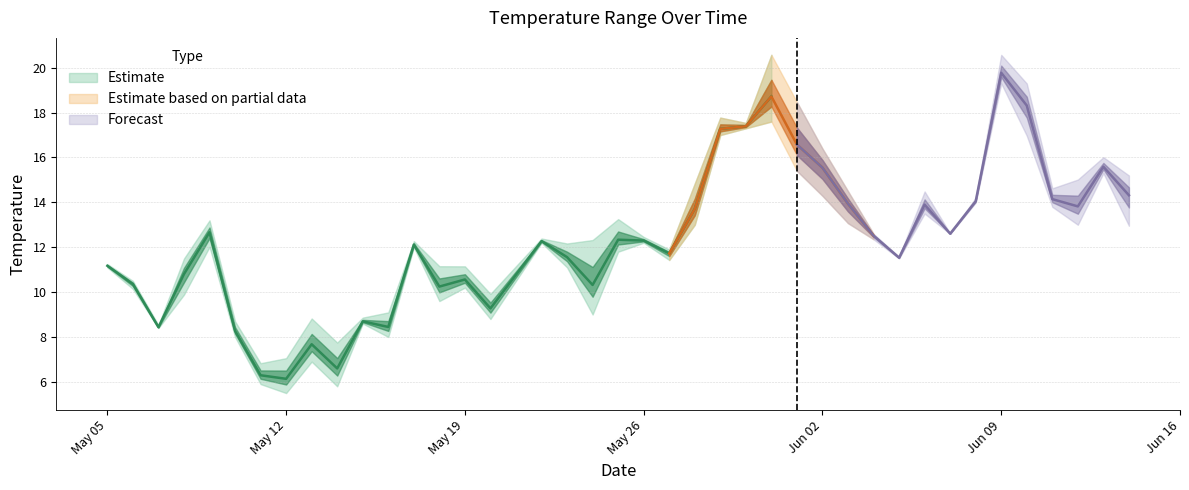

Rank the categories by maximum value from lowest to highest.

6, 7, 9, 2, 5, 8, 10, 11, 15, 1, 14, 13, 0, 3, 30, 21, 17, 12, 18, 16, 20, 29, 32, 4, 19, 33, 31, 28, 36, 22, 37, 39, 38, 27, 24, 23, 26, 35, 34, 25